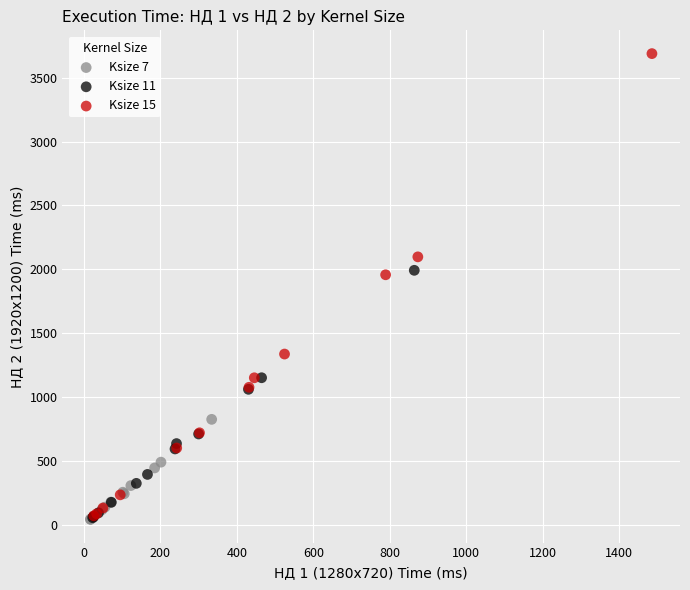

What are all the series names shown in the legend?

Ksize 7, Ksize 11, Ksize 15